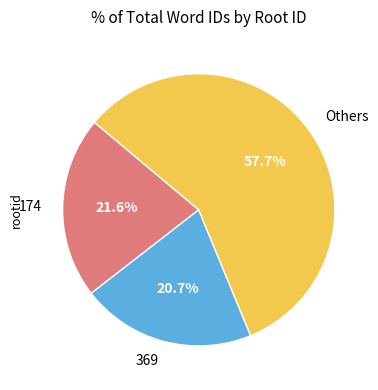

Combined, do Others and 369 account for over 50%?

Yes